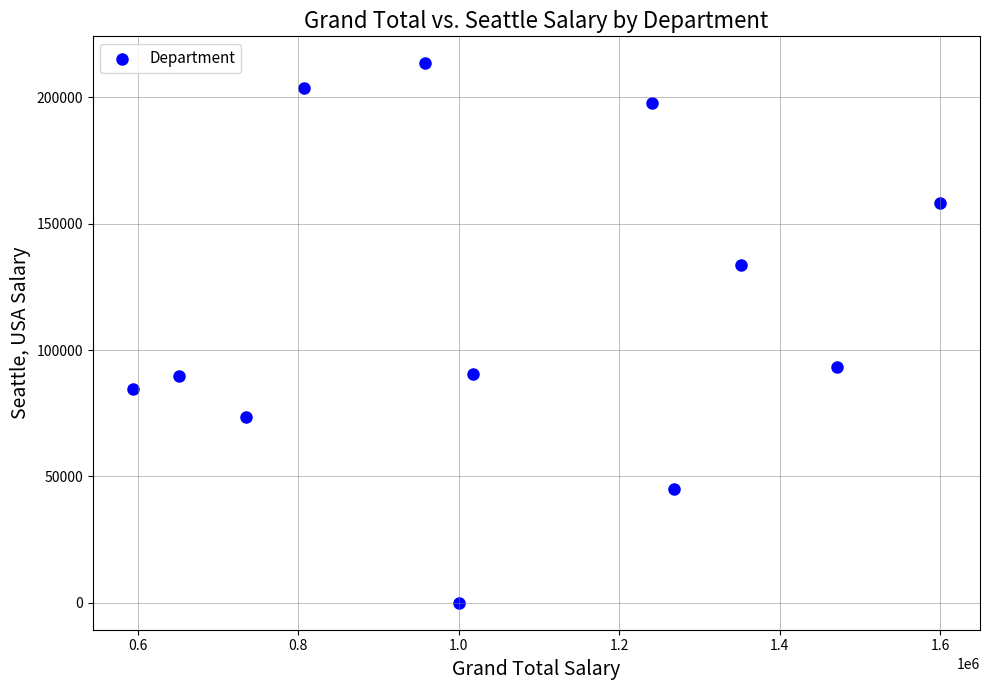

What Y value in the scatter plot is closest to 106766?

93128.3